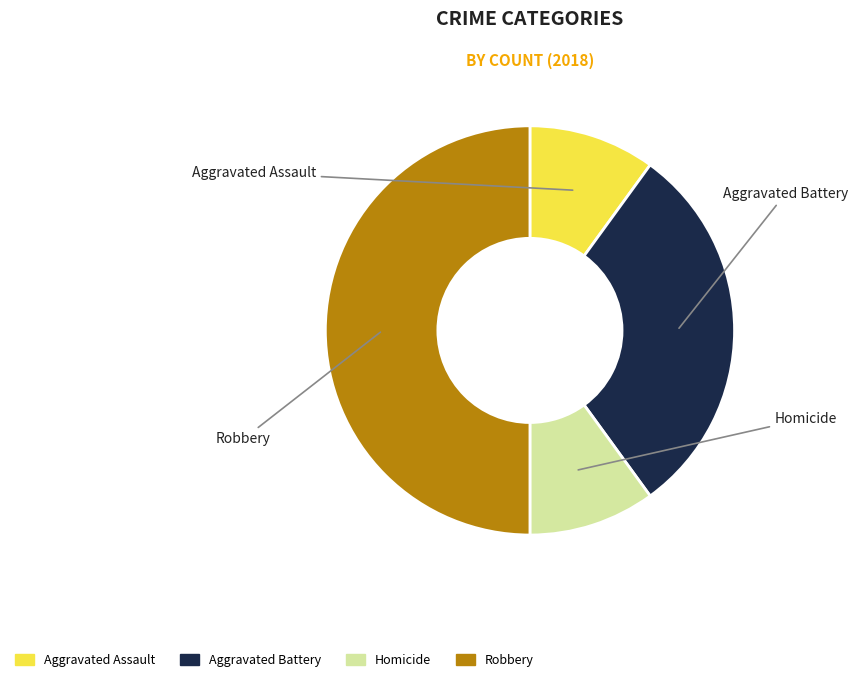

Combined, what portion of the pie is Robbery and Homicide?

60.0%